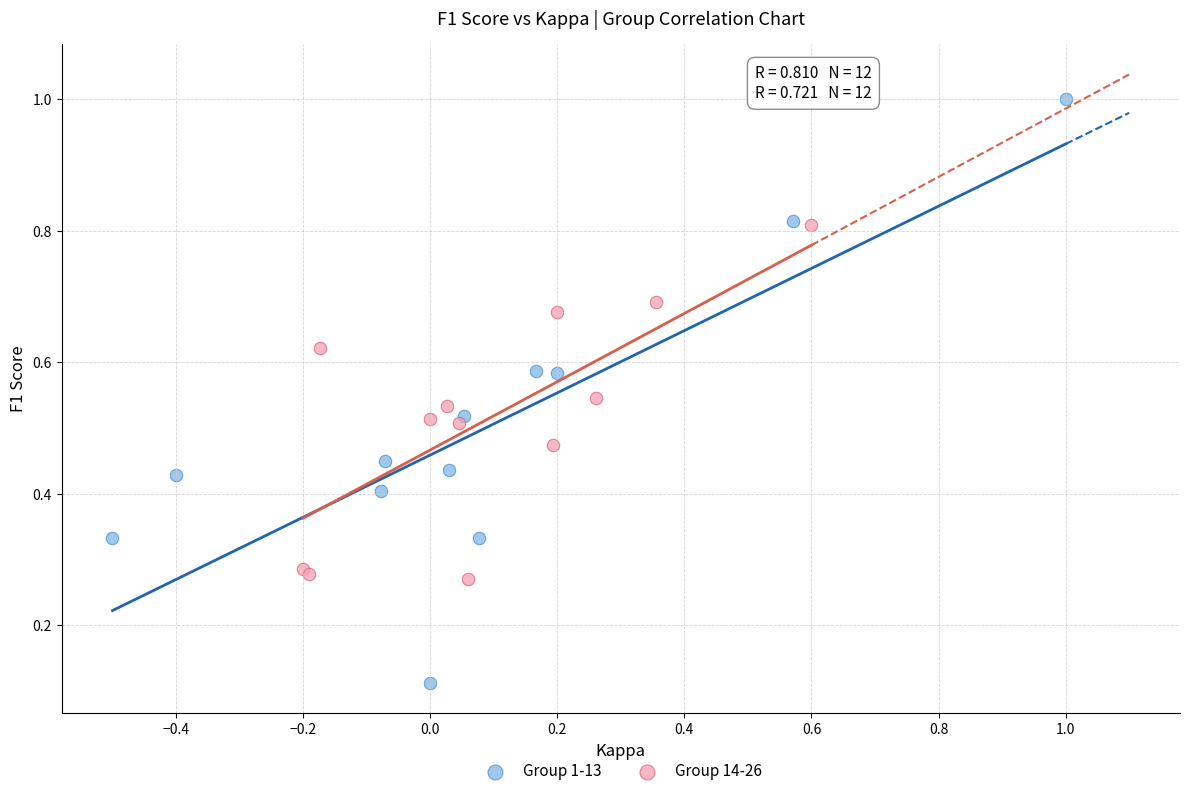

Which series has the widest spread of Y values?

Group 1-13